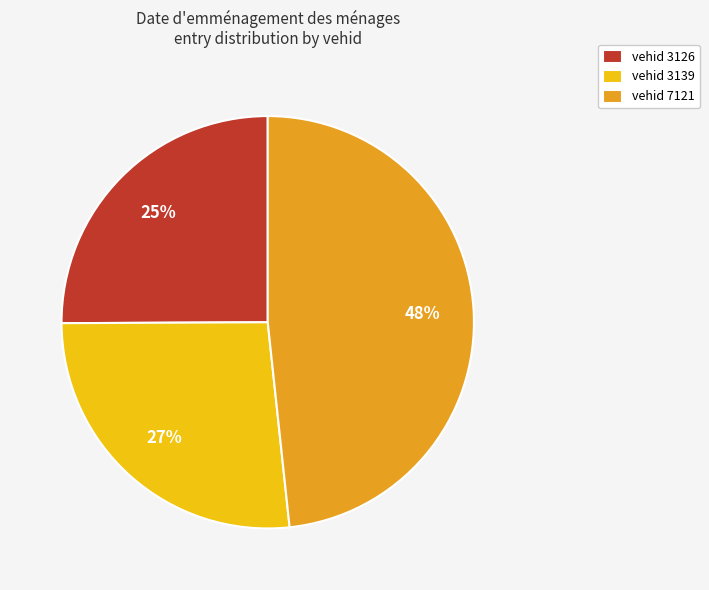

To the nearest percent, what percentage of the pie is vehid 3139?

27%